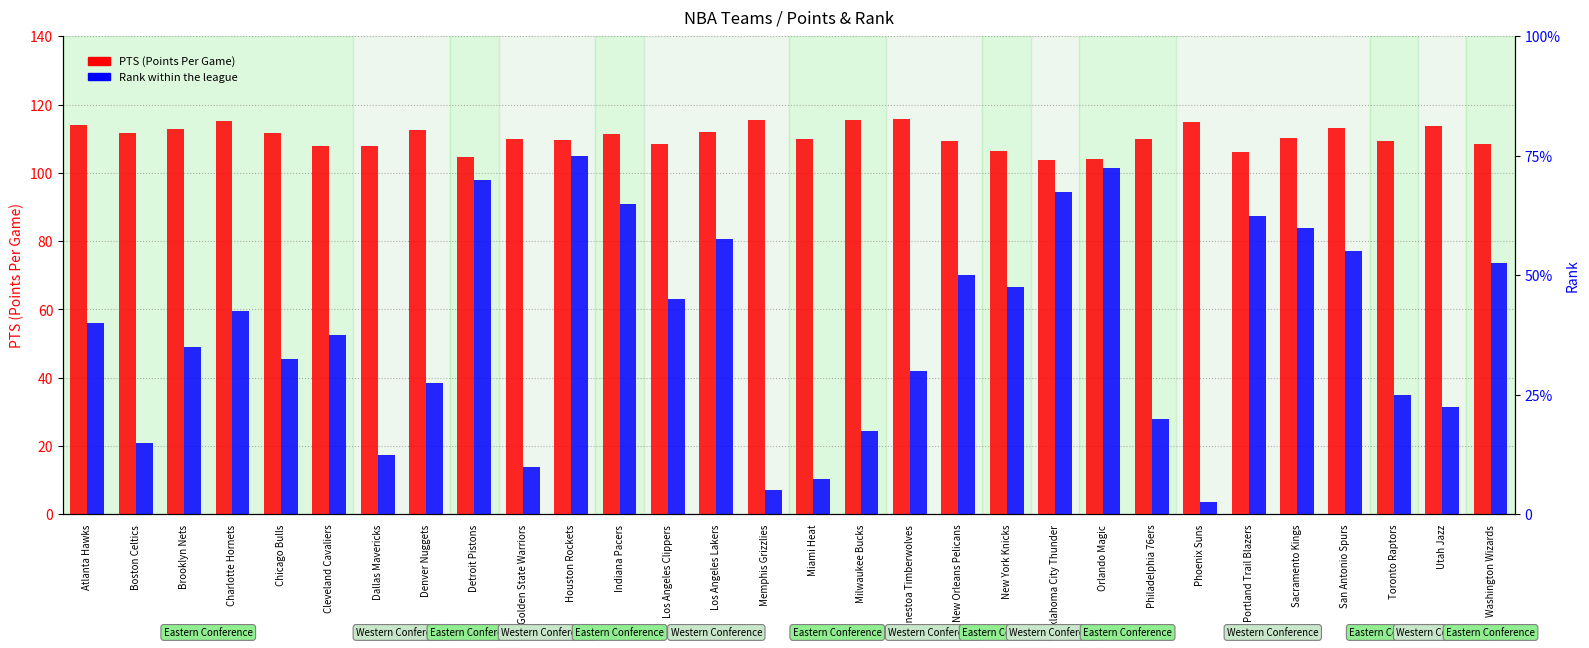

What is the difference between the Rank values at Los Angeles Clippers and Cleveland Cavaliers?

3.0